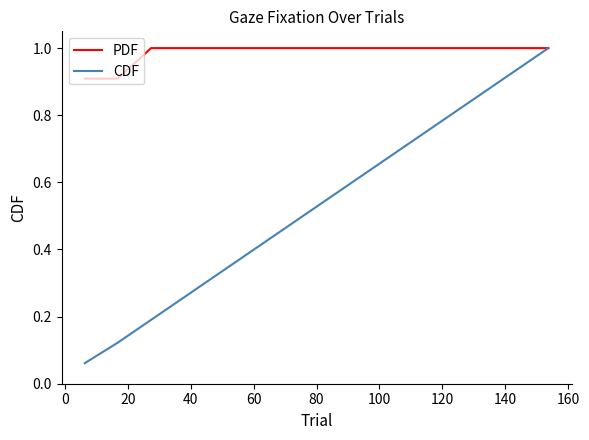

What are all the series names shown in the legend?

PDF, CDF